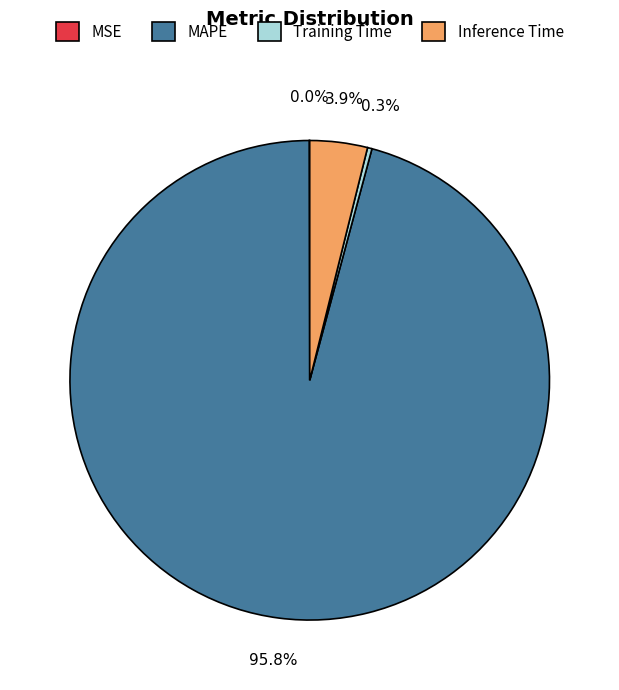

What is the largest slice in the pie chart?

MAPE